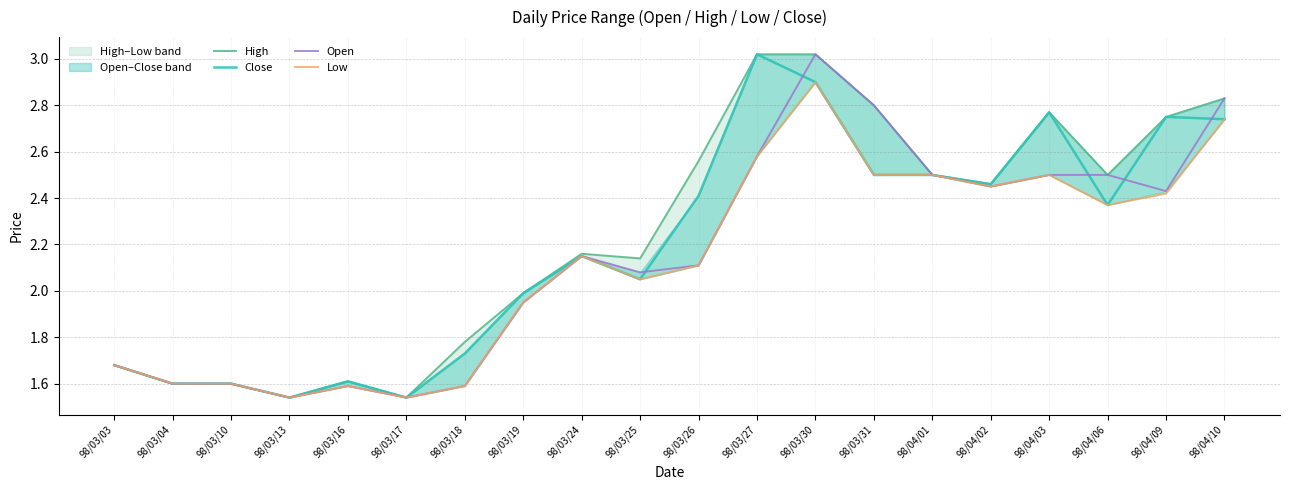

At which category does the chart reach its minimum across all series?

98/03/13